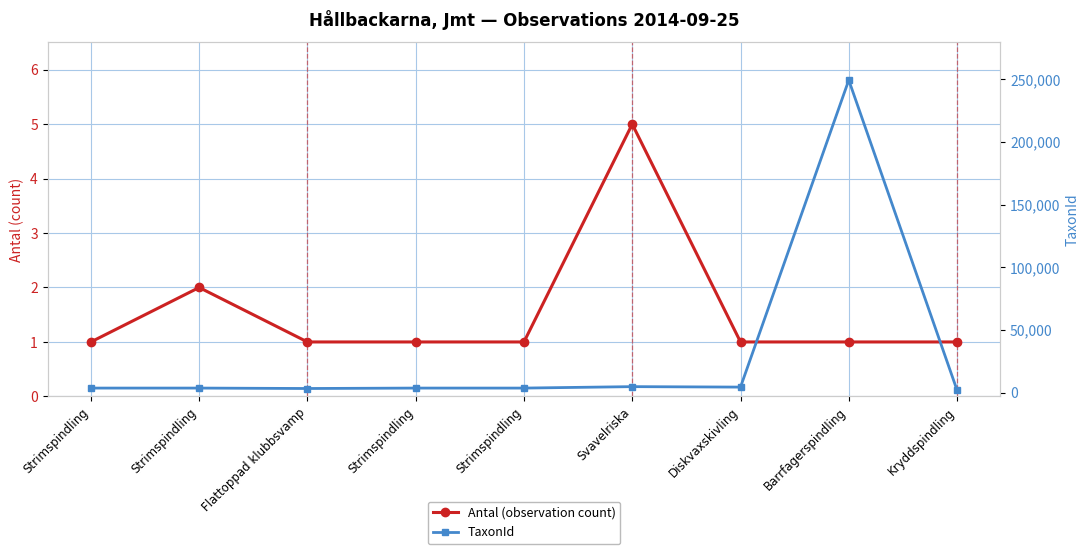

What is the label of the 7th point from the left?

Diskvaxskivling